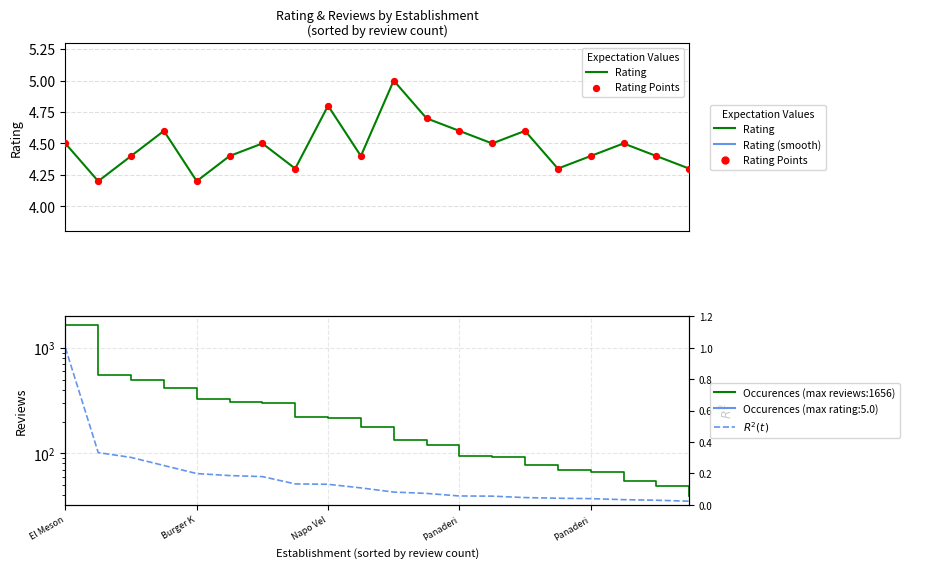

Which series contains the lowest Y value?

$R^2(t)$